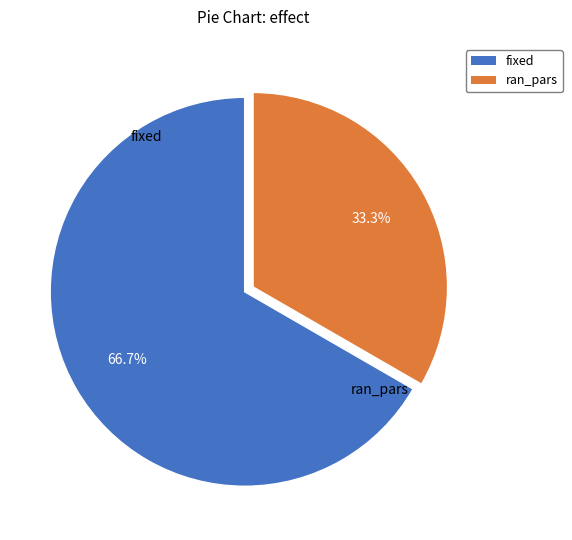

What percentage is the fixed slice, to the nearest percent?

67%